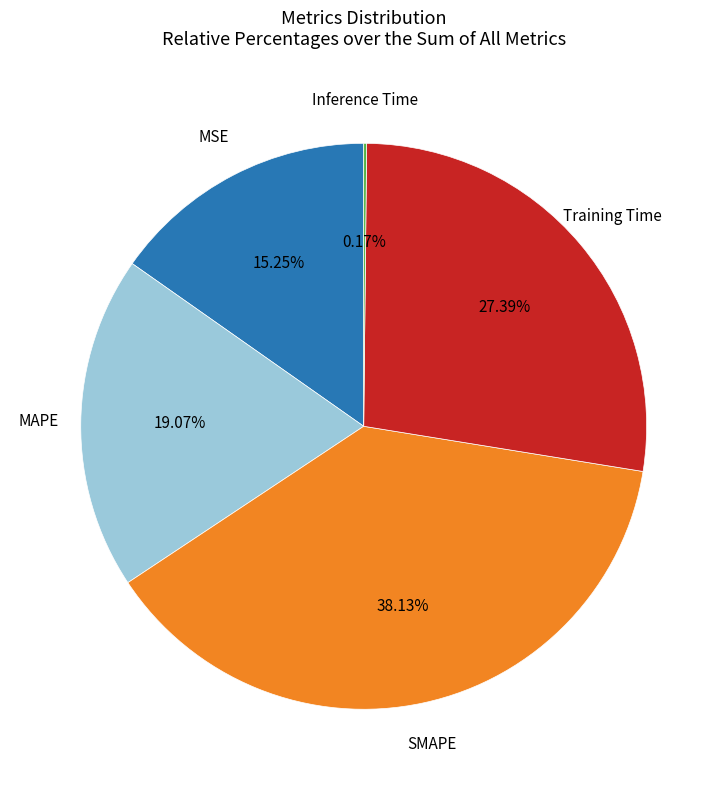

Is there a majority slice in this chart?

No